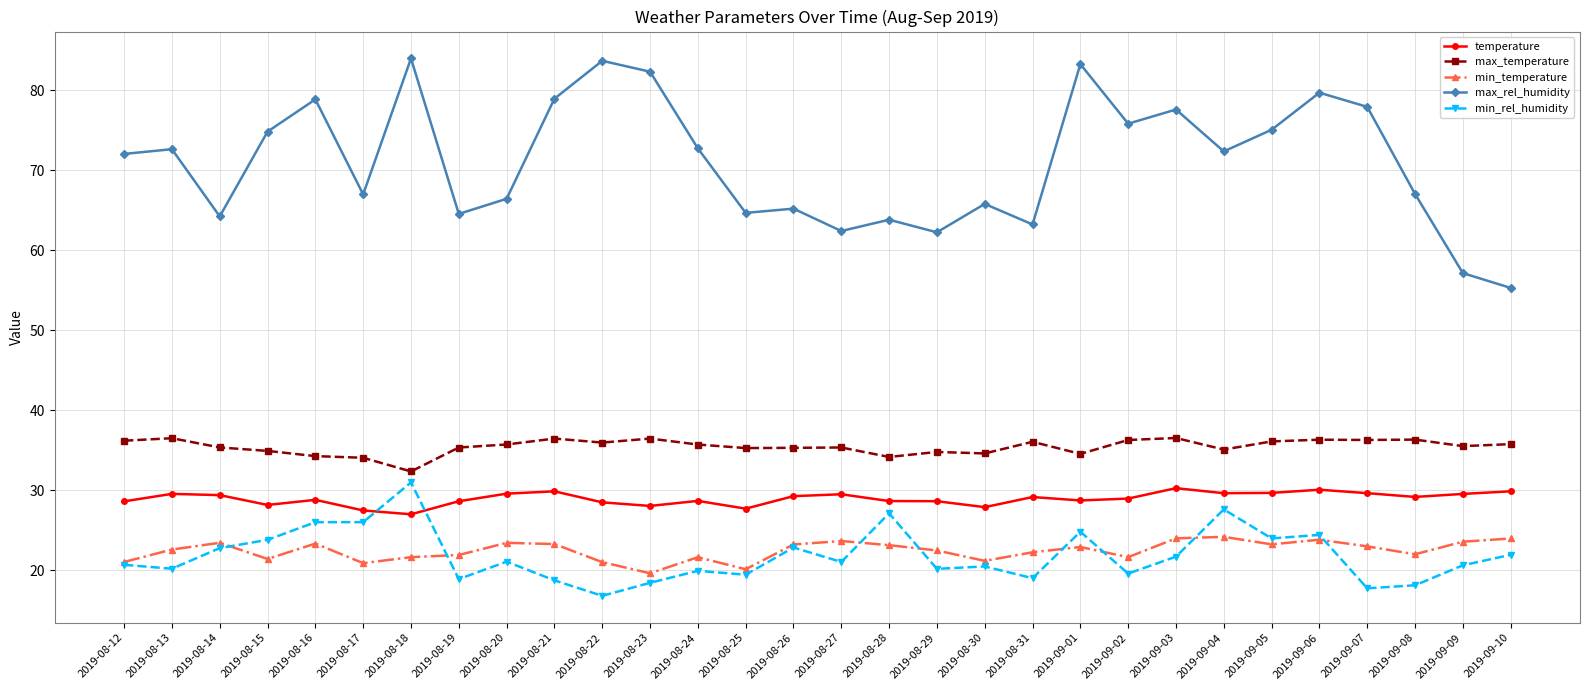

What is the maximum value shown in the chart?

84.0